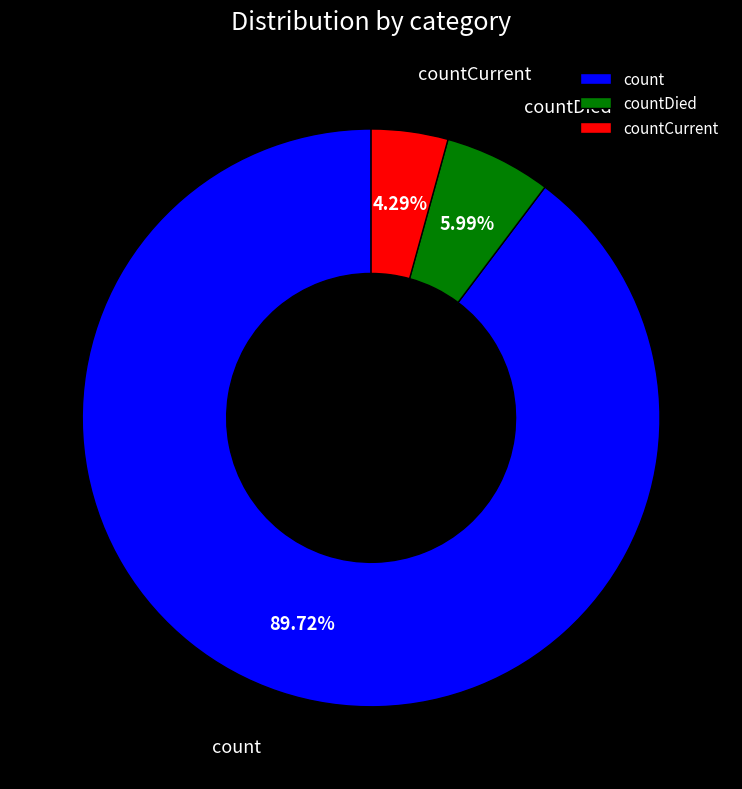

Is it true that countDied is 1% of the pie?

False